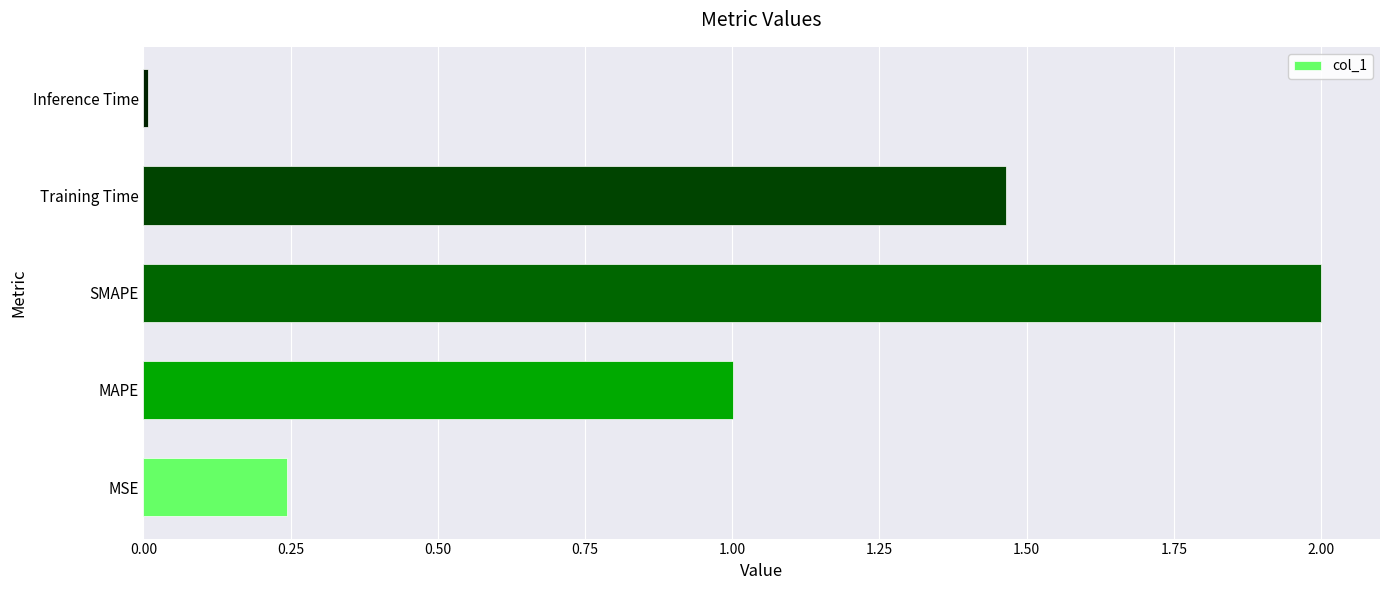

What is the difference between the maximum and second lowest values?

1.8